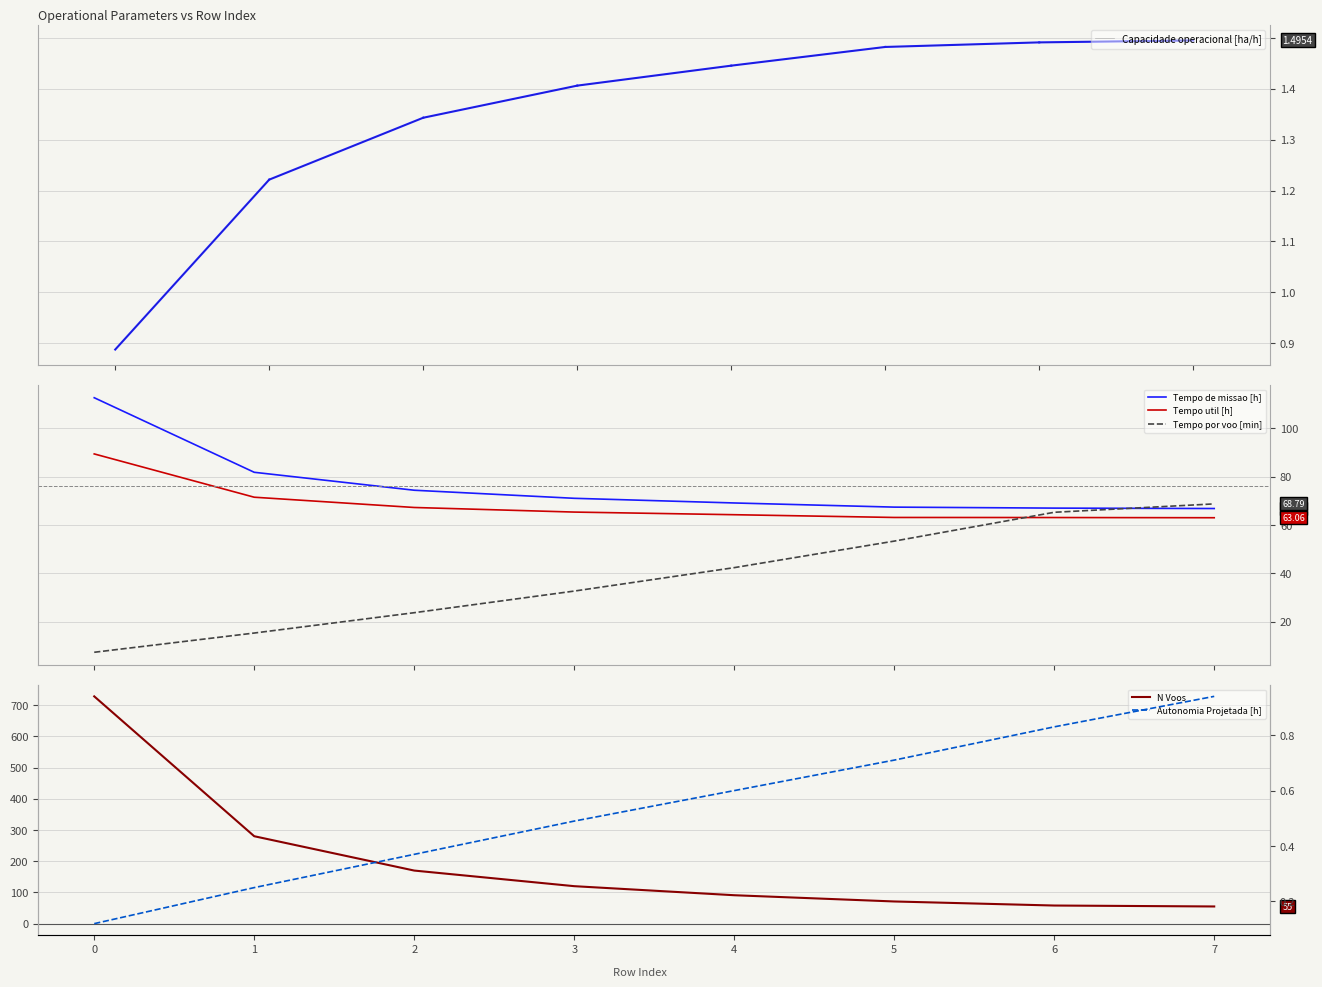

Reading left to right, what are all the values shown in this chart?

Capacidade operacional [ha/h]: 0=0.9	1=1.2	2=1.3	3=1.4	4=1.4	5=1.5	6=1.5	7=1.5
Tempo de missao [h]: 0=112.7	1=81.9	2=74.4	3=71.1	4=69.2	5=67.5	6=67.0	7=66.9
Tempo util [h]: 0=89.5	1=71.5	2=67.3	3=65.4	4=64.3	5=63.2	6=63.1	7=63.1
Tempo por voo [min]: 0=7.4	1=15.3	2=23.8	3=32.7	4=42.4	5=53.4	6=65.3	7=68.8
N Voos: 0=728.0	1=280.0	2=170.0	3=120.0	4=91.0	5=71.0	6=58.0	7=55.0
Autonomia Projetada [h]: 0=0.1	1=0.2	2=0.4	3=0.5	4=0.6	5=0.7	6=0.8	7=0.9